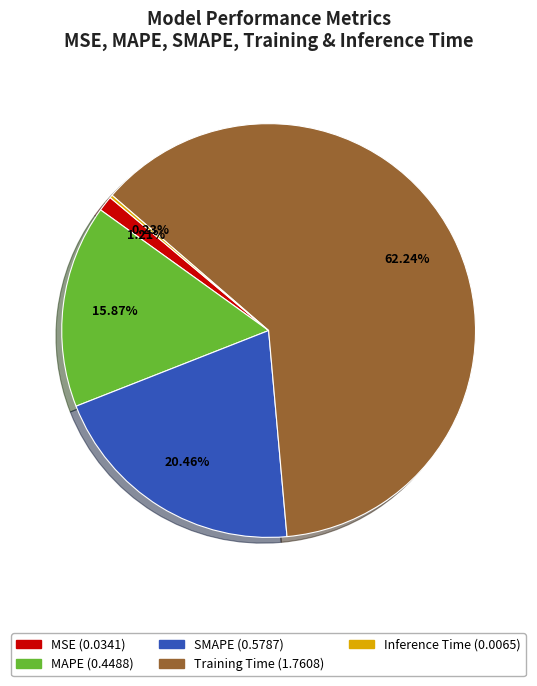

Is there a majority slice in this chart?

Yes